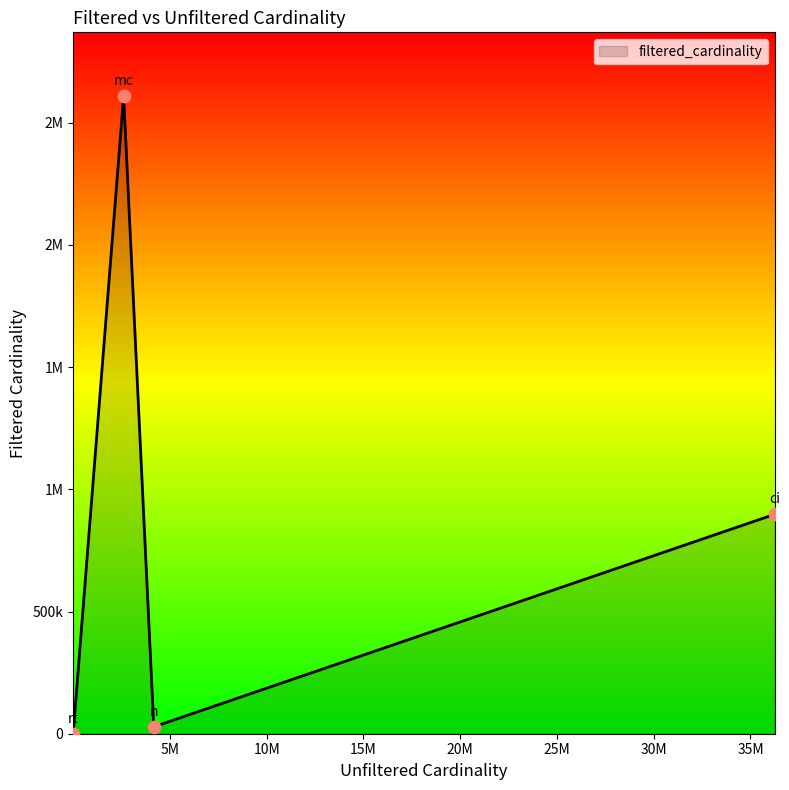

Is this an area chart (filled region under the line)?

Yes